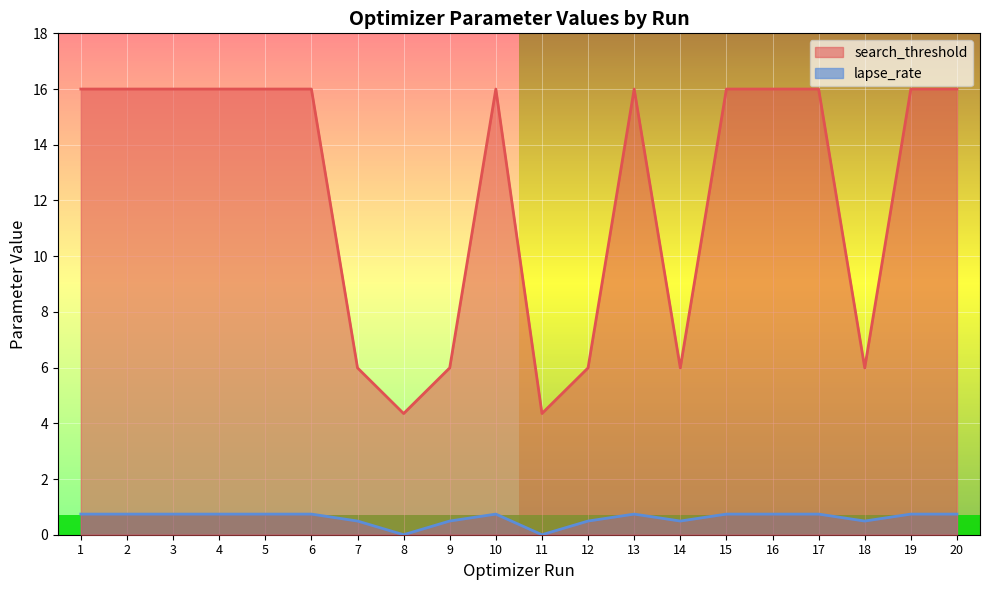

Is the value of search_threshold at 5 greater than the value of lapse_rate at 2?

Yes